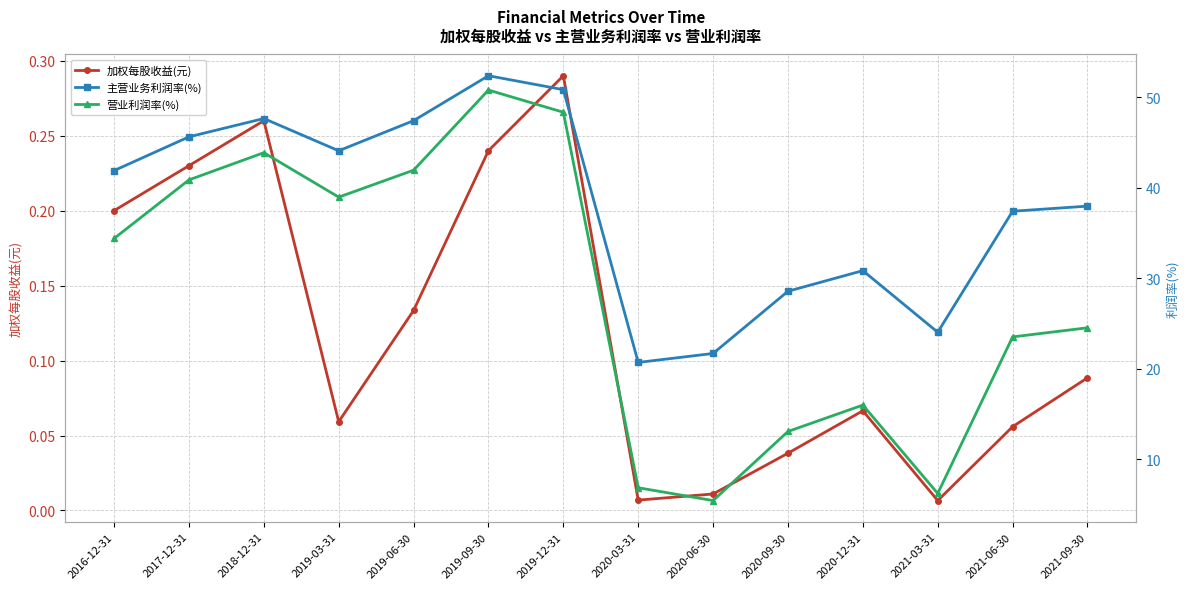

How many data points does each series have?

14